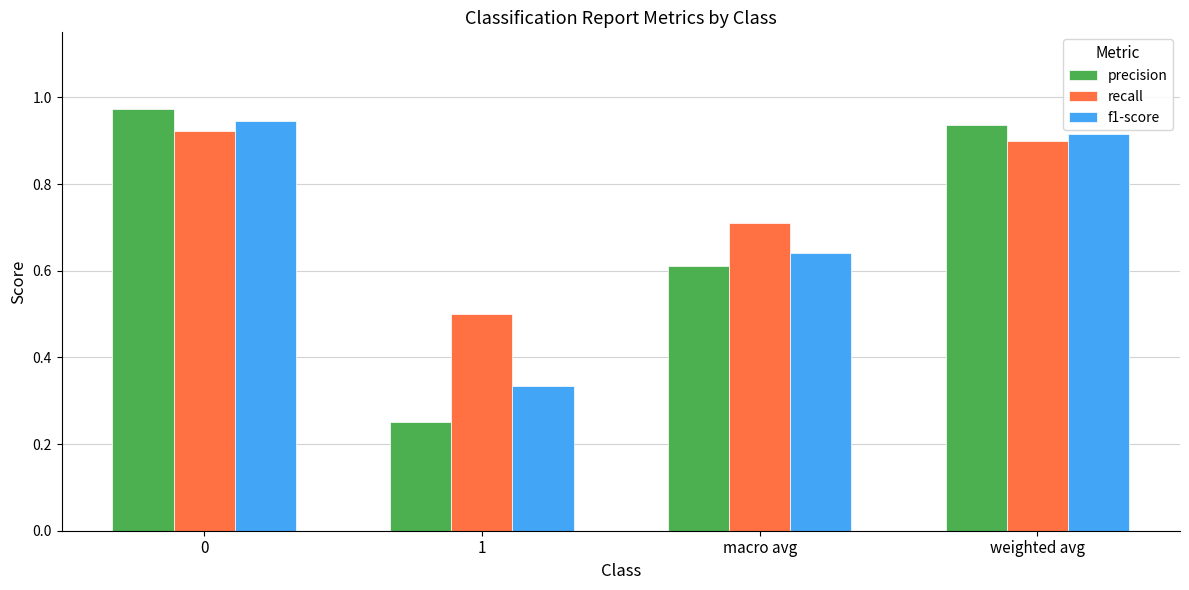

How many bars are there in each group?

3